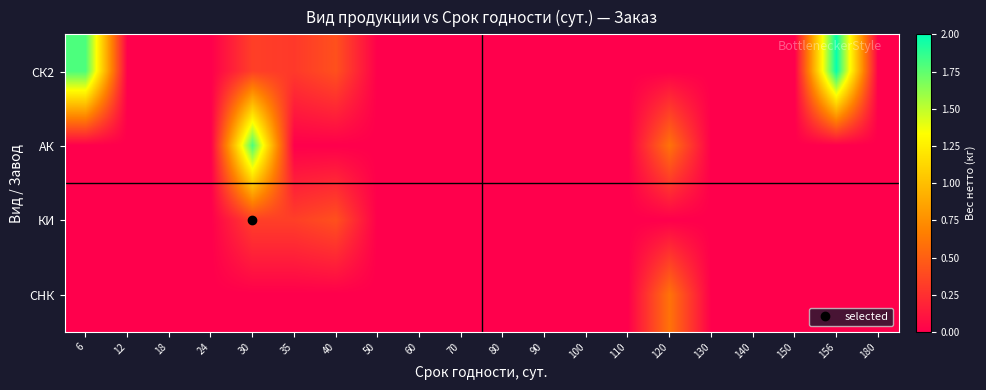

What is the total value across all series at 30?

2.5